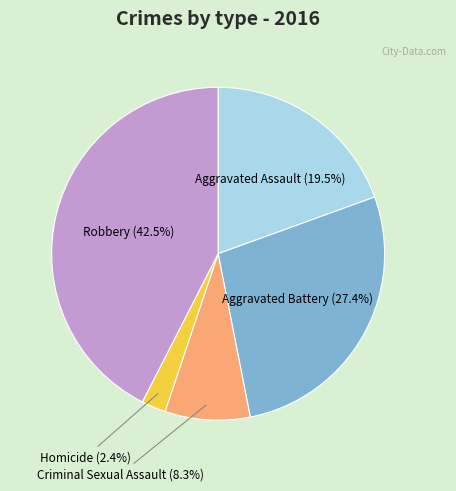

The Criminal Sexual Assault slice represents 20% of the pie. True or false?

False